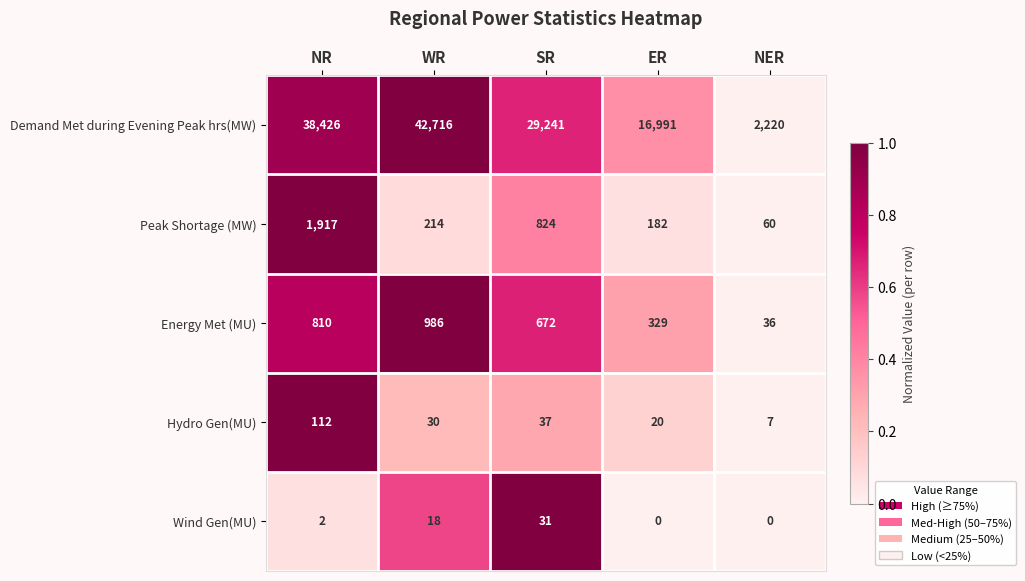

What is the sum of the Hydro Gen(MU) values at ER and NR?

132